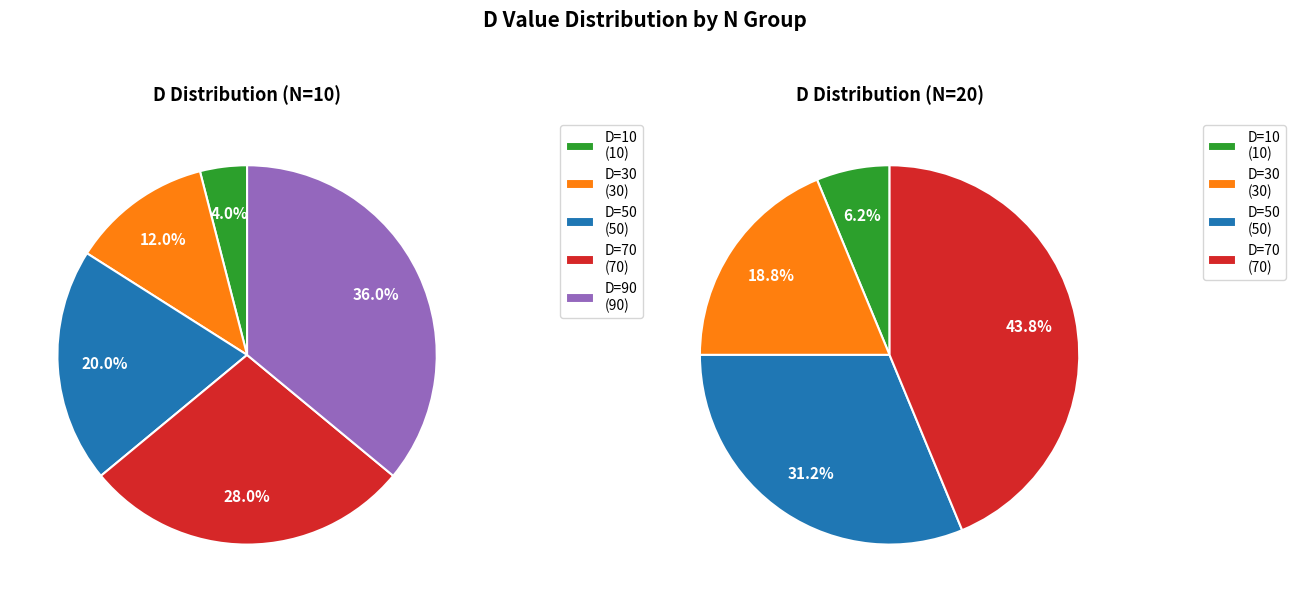

To the nearest percent, what is the difference between the largest and smallest slice percentages?

32%